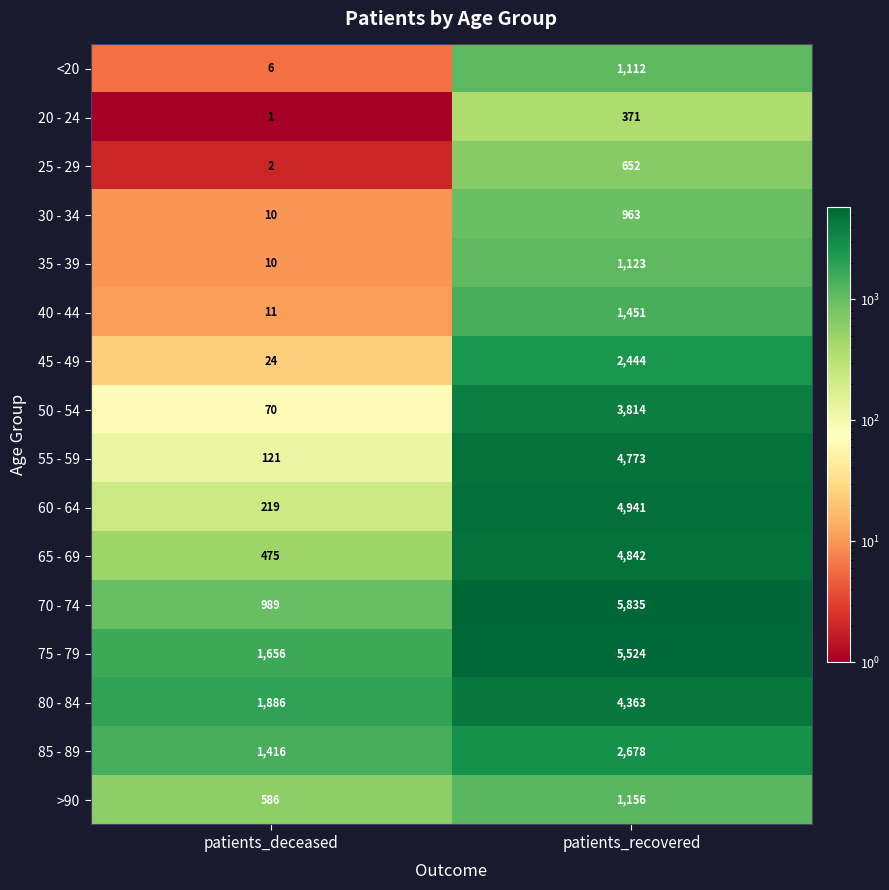

Where is >90 nearest to the value 871?

patients_deceased